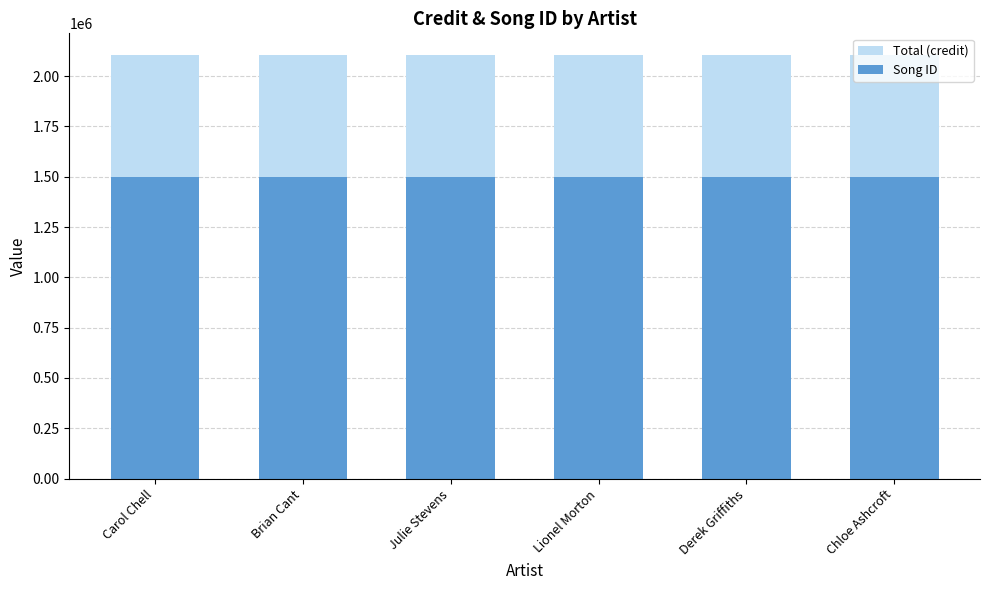

What position from the left is Chloe Ashcroft?

6